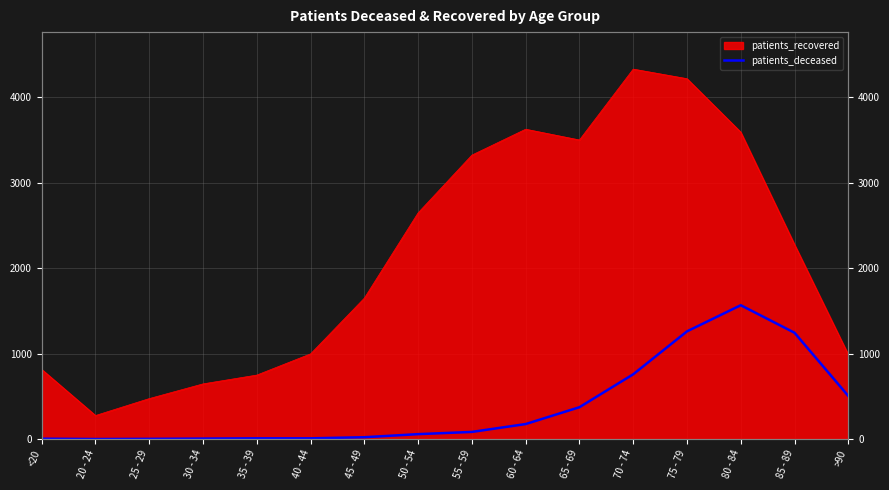

Reading left to right, list all the values displayed in this chart.

<20=4	20 - 24=0	25 - 29=2	30 - 34=5	35 - 39=8	40 - 44=8	45 - 49=21	50 - 54=57	55 - 59=83	60 - 64=175	65 - 69=372	70 - 74=757	75 - 79=1259	80 - 84=1565	85 - 89=1243	>90=504